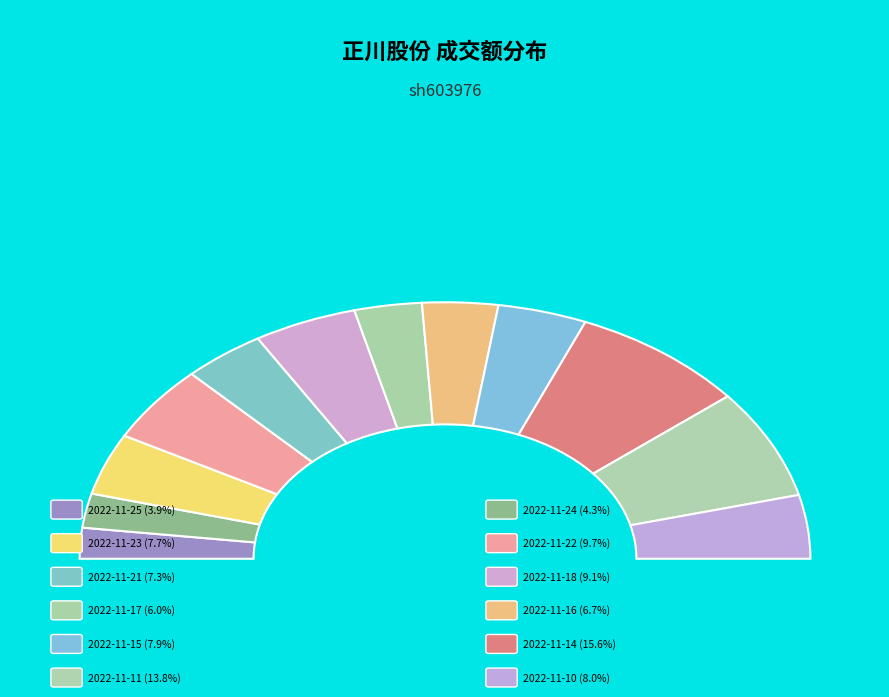

How many slices are in this pie chart?

12